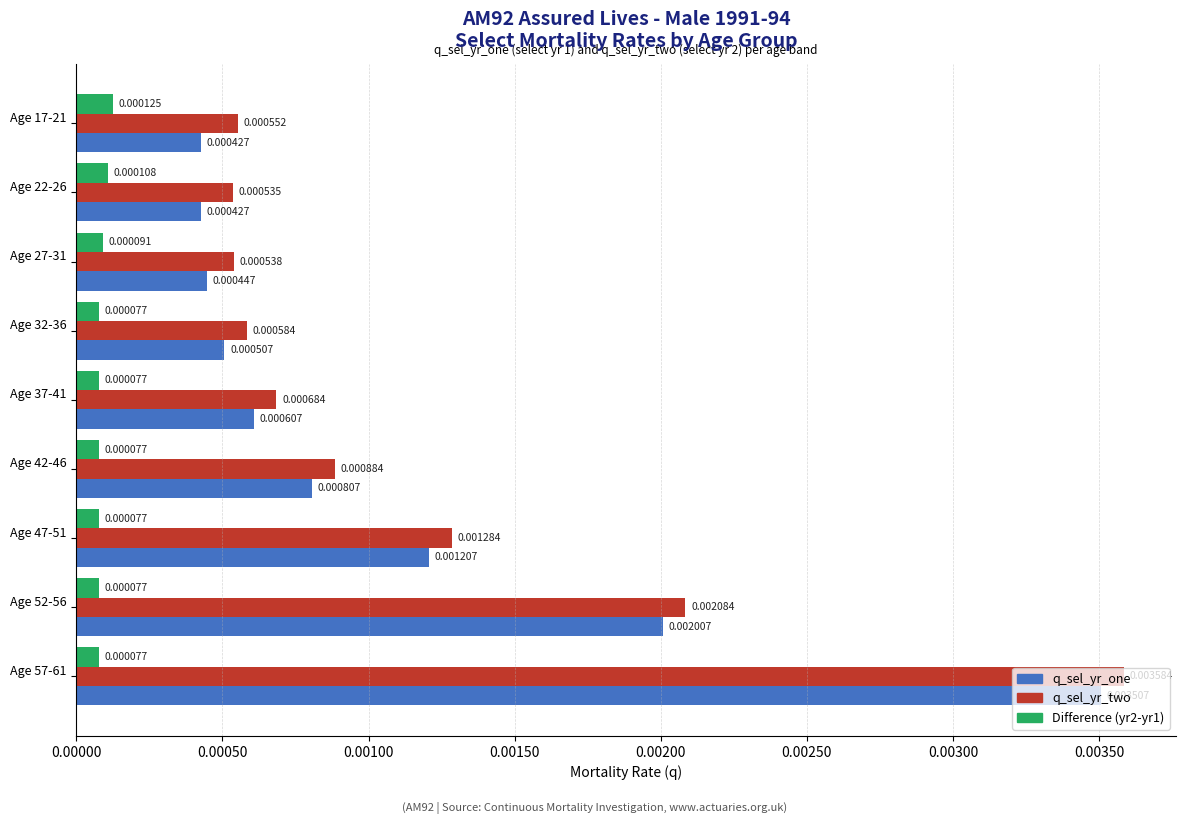

At how many categories does at least one series exceed 0?

9